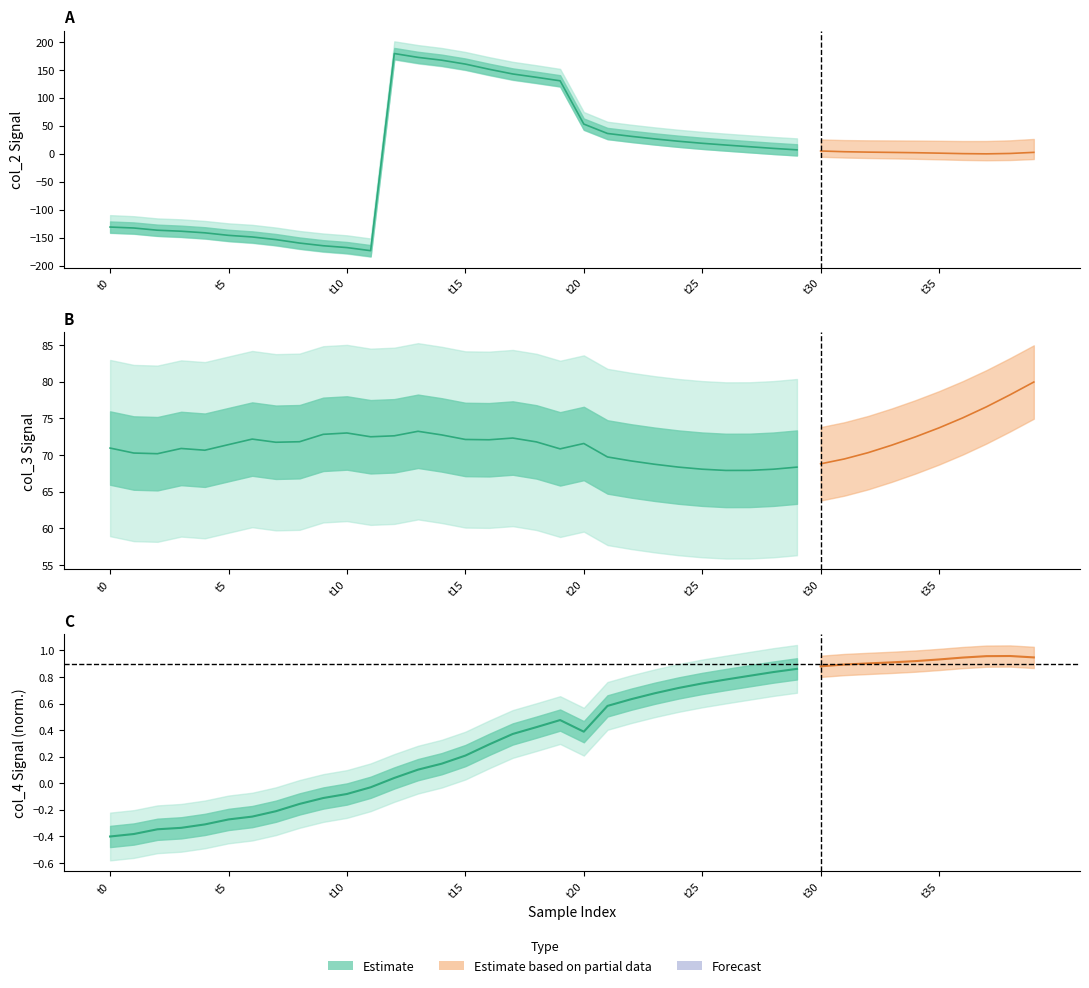

How many positive values does the col_4 series have?

28